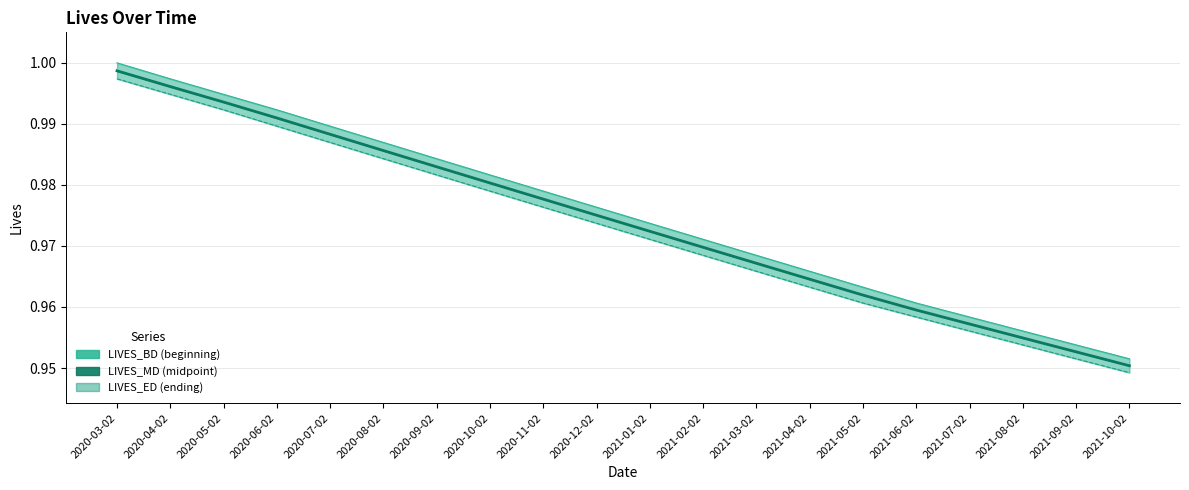

Rank the series by their average value, from highest to lowest.

LIVES_BD (beginning), LIVES_MD (midpoint), LIVES_ED (ending)